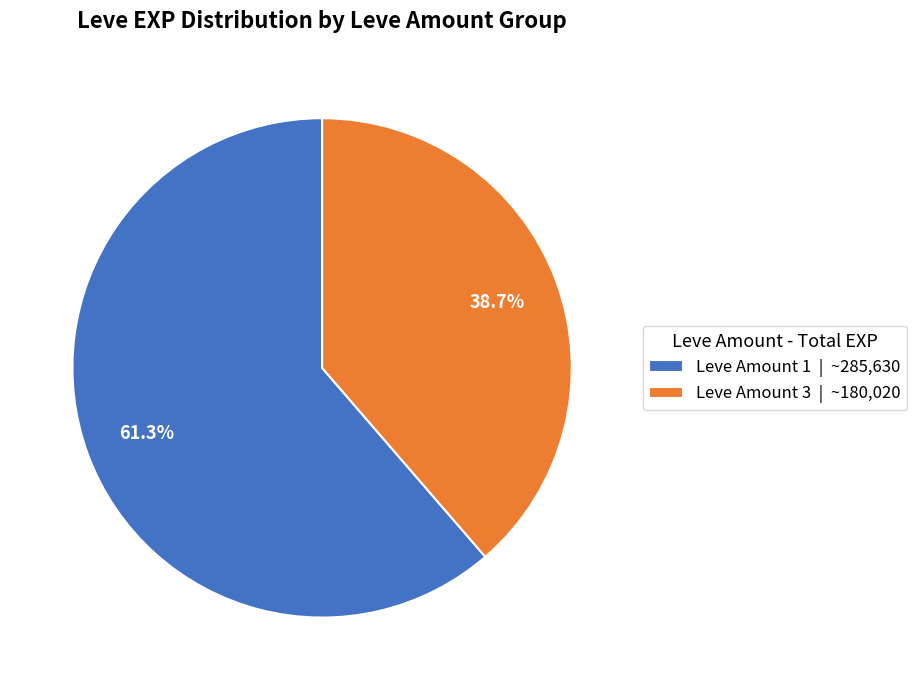

What portion of the pie excludes Leve Amount 1 | ~285,630?

38.7%